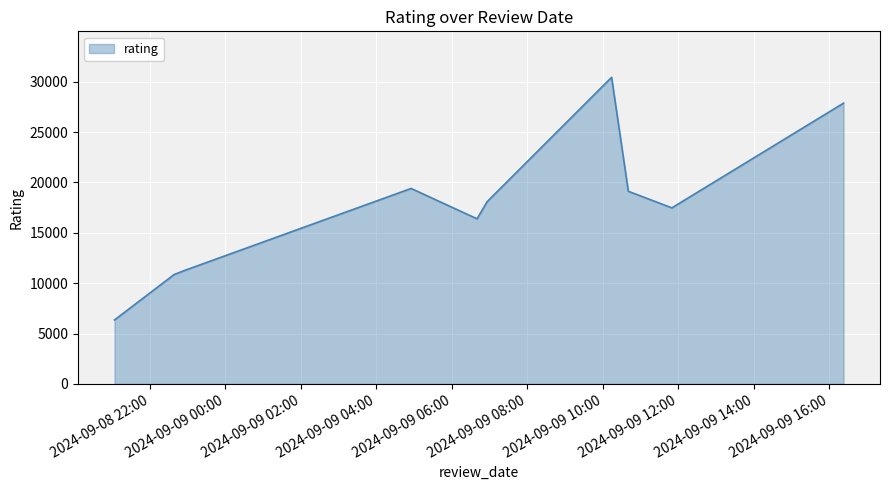

What is the smallest value displayed?

6346.7